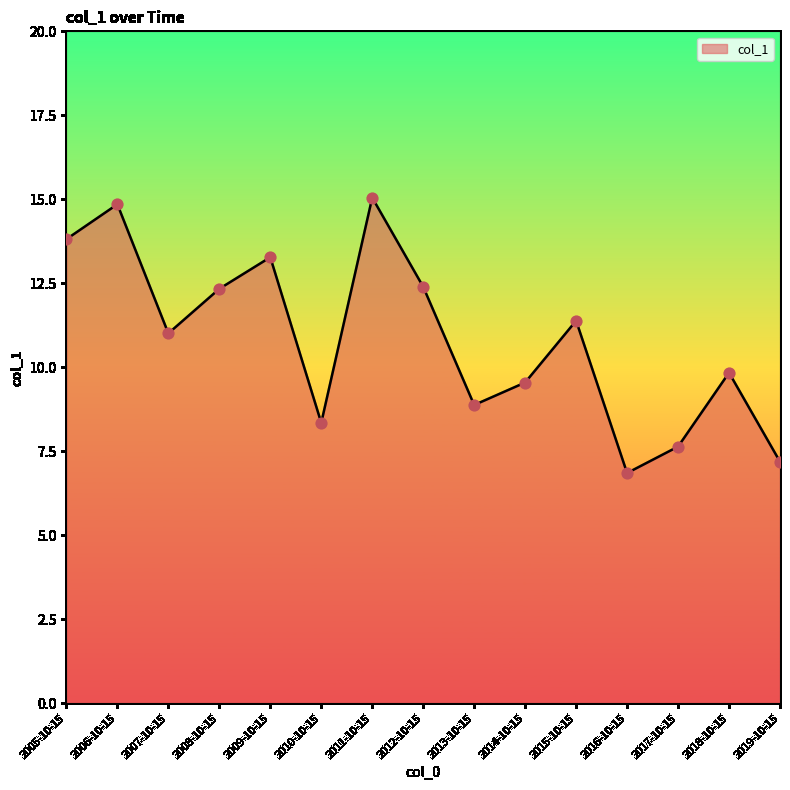

What is the change in value from 2007-10-15 to 2015-10-15?

+0.4